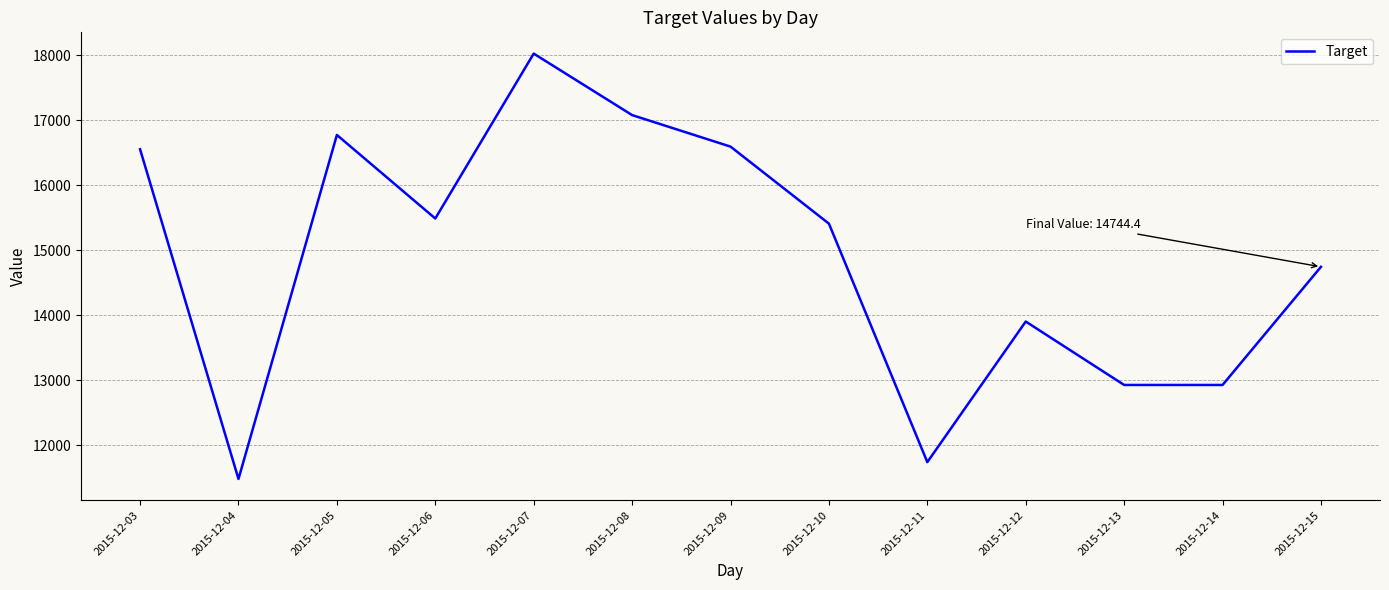

At which category does the chart reach its peak across all series?

2015-12-07